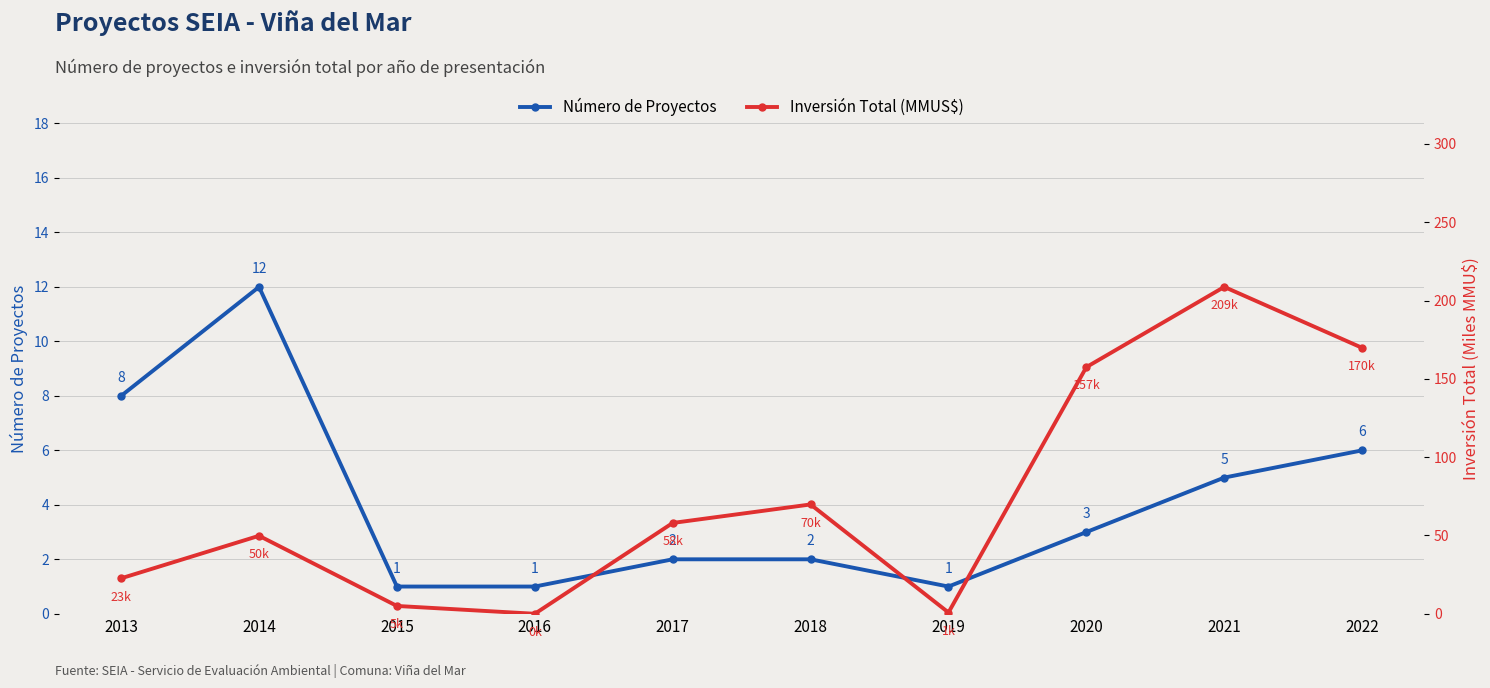

Which series ends up on top after the final intersection of Inversión Total (MMUS$) and Número de Proyectos?

Inversión Total (MMUS$)